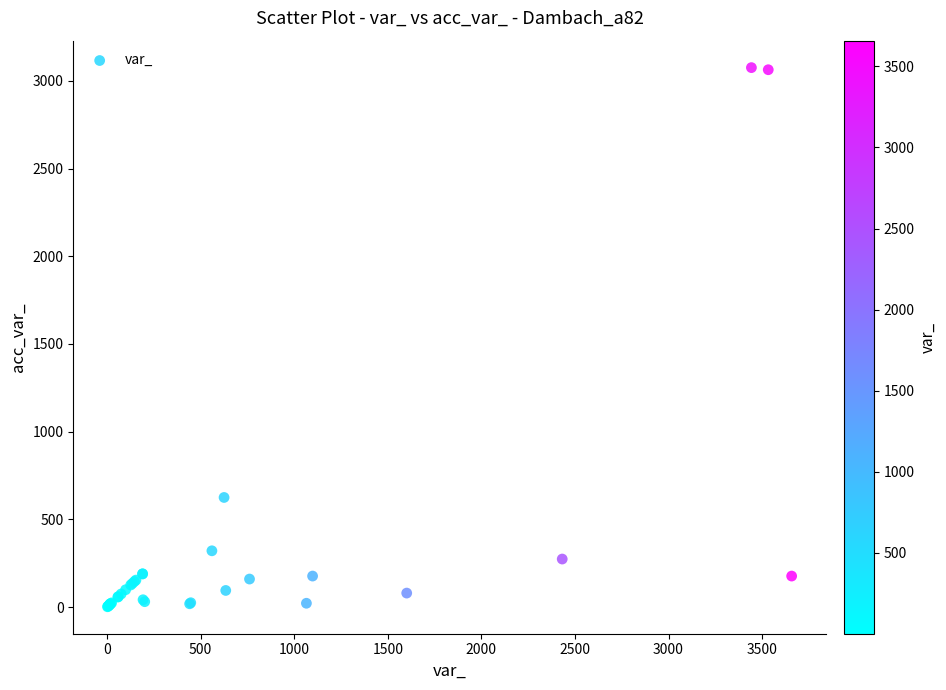

What Y value in the scatter plot is closest to 1538?

625